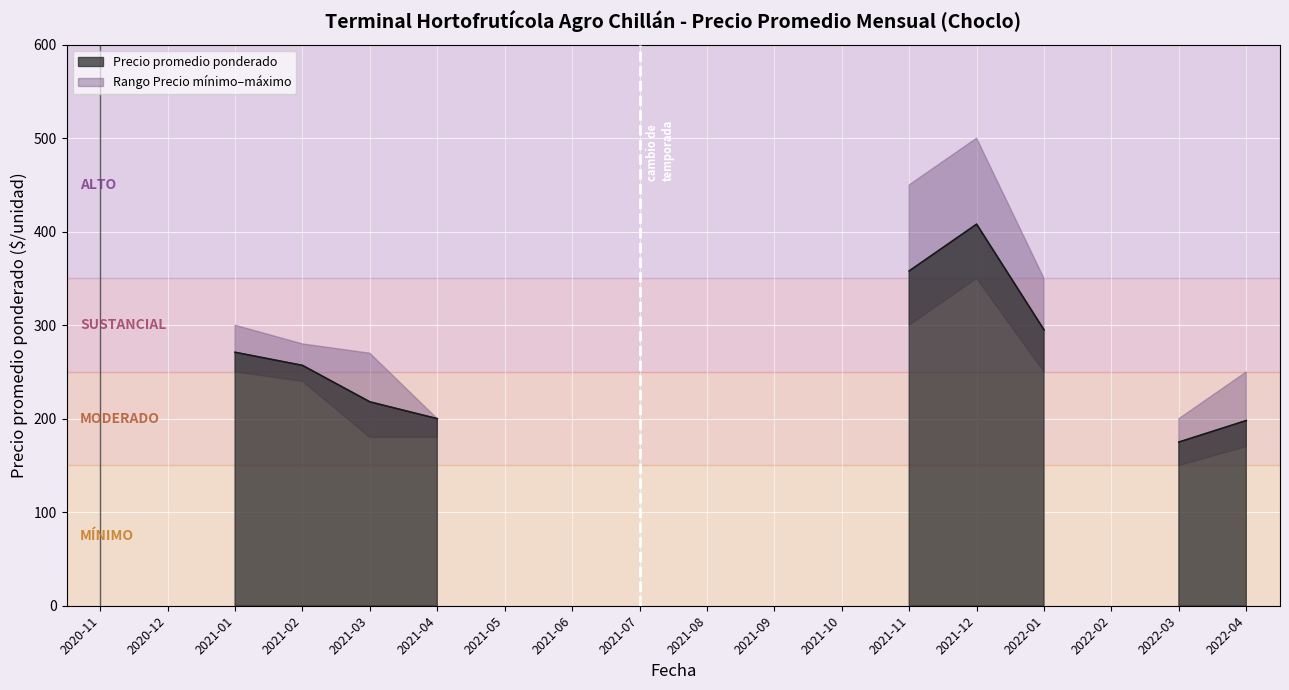

True or false: Precio promedio ponderado and Precio mínimo cross at least once.

False